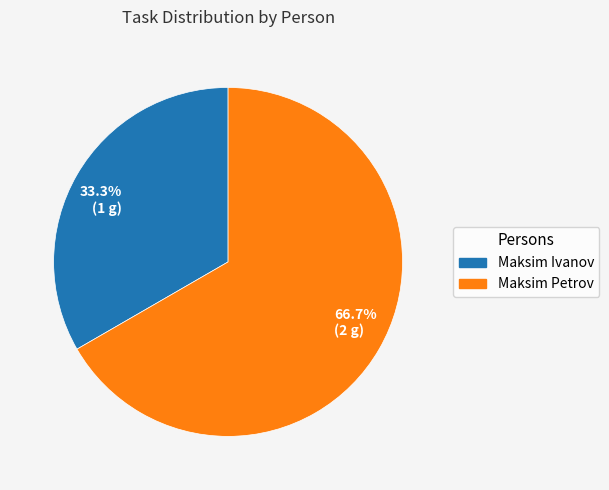

True or false: Maksim Ivanov accounts for 33% of the total.

True